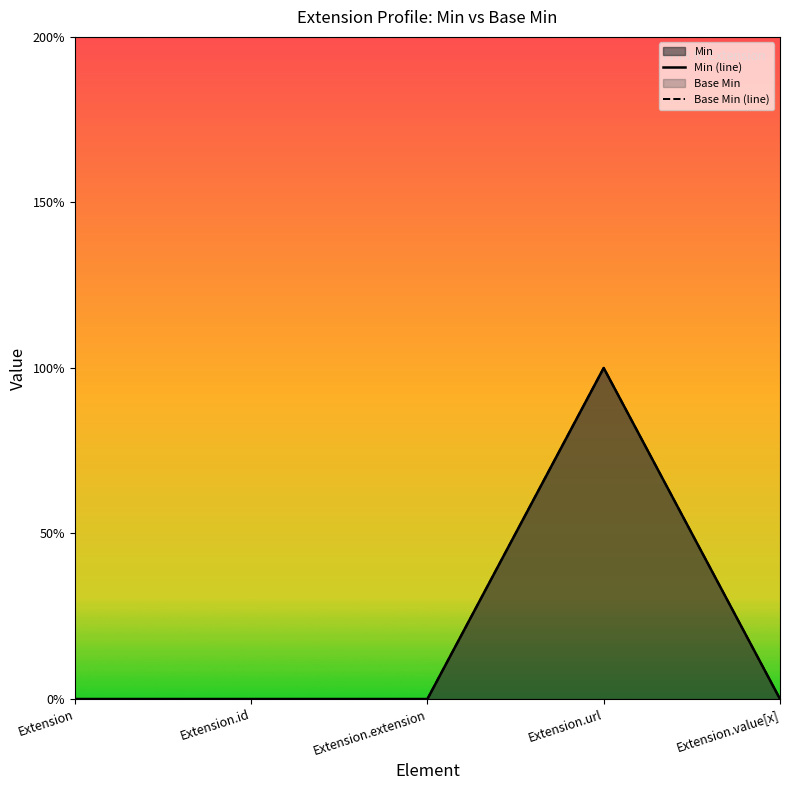

What is the difference between the maximum and second lowest values in the Base Min (line) series?

1